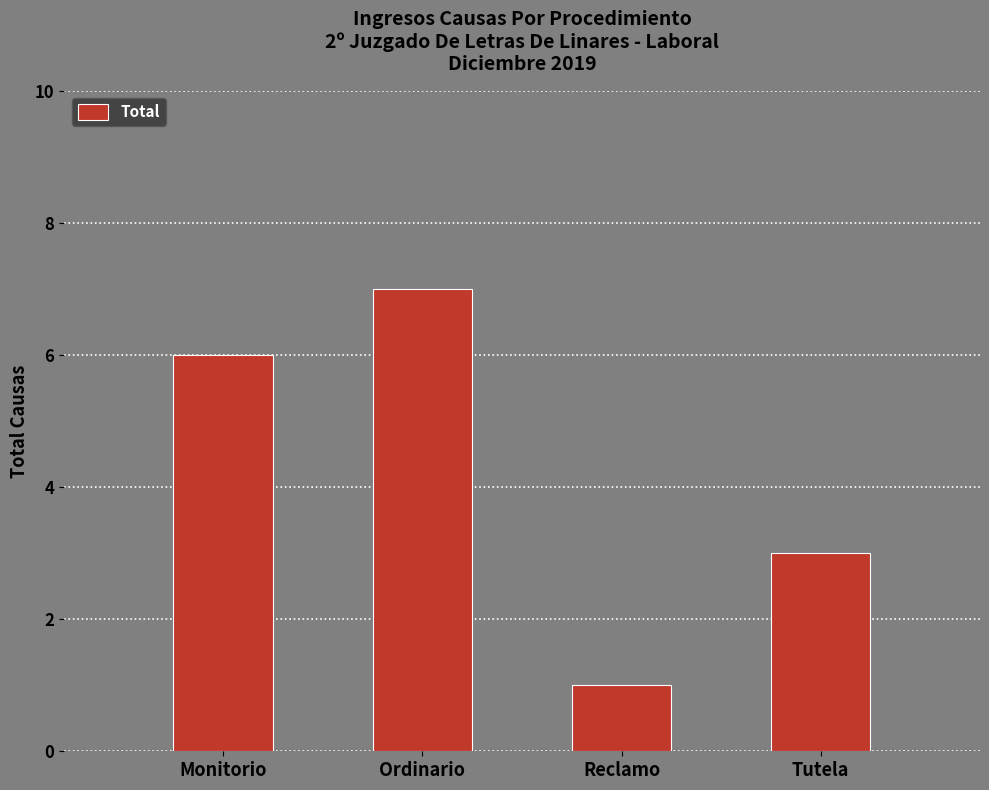

The value at Reclamo is 1. True or false?

True